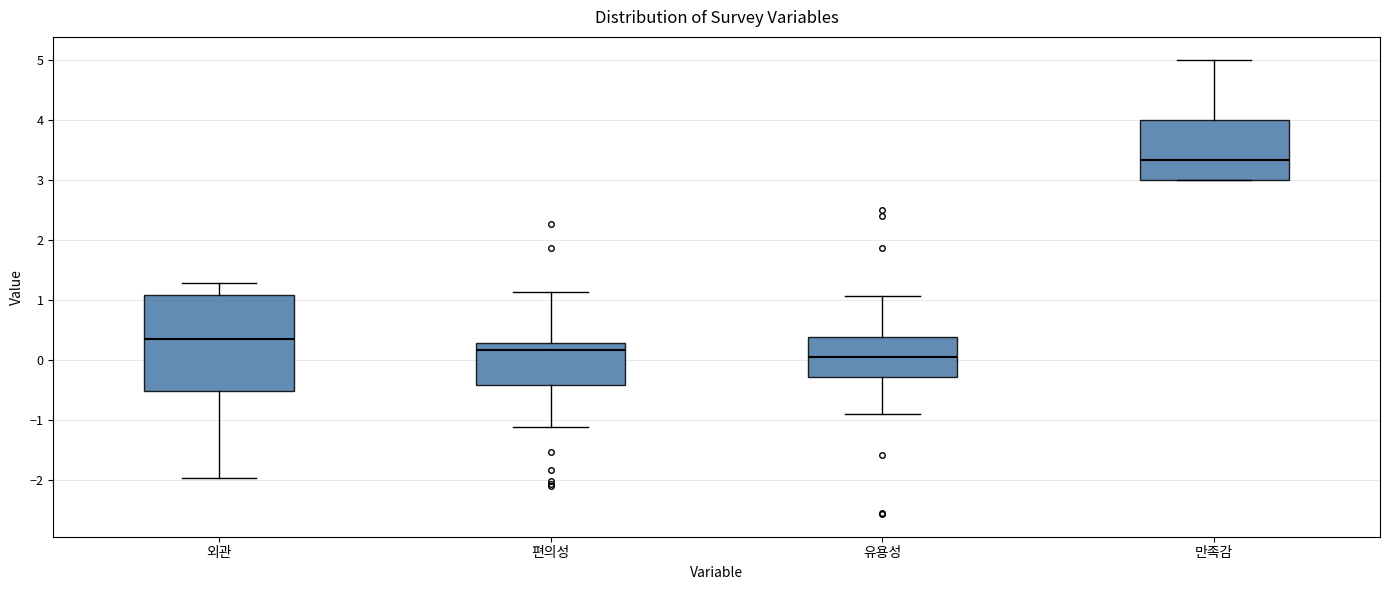

Reading left to right, transcribe this box plot: for each box, give where its median line is, the range the box spans, and where its two whiskers end, as read against the y-axis. The values are not printed on the chart, so give them approximately, as read against the axis.

외관: median 0.4, box -0.5 to 1.1, whiskers -2.0 to 1.3
편의성: median 0.2, box -0.4 to 0.3, whiskers -1.1 to 1.1
유용성: median 0.0, box -0.3 to 0.4, whiskers -0.9 to 1.1
만족감: median 3.3, box 3.0 to 4.0, whiskers 3.0 to 5.0